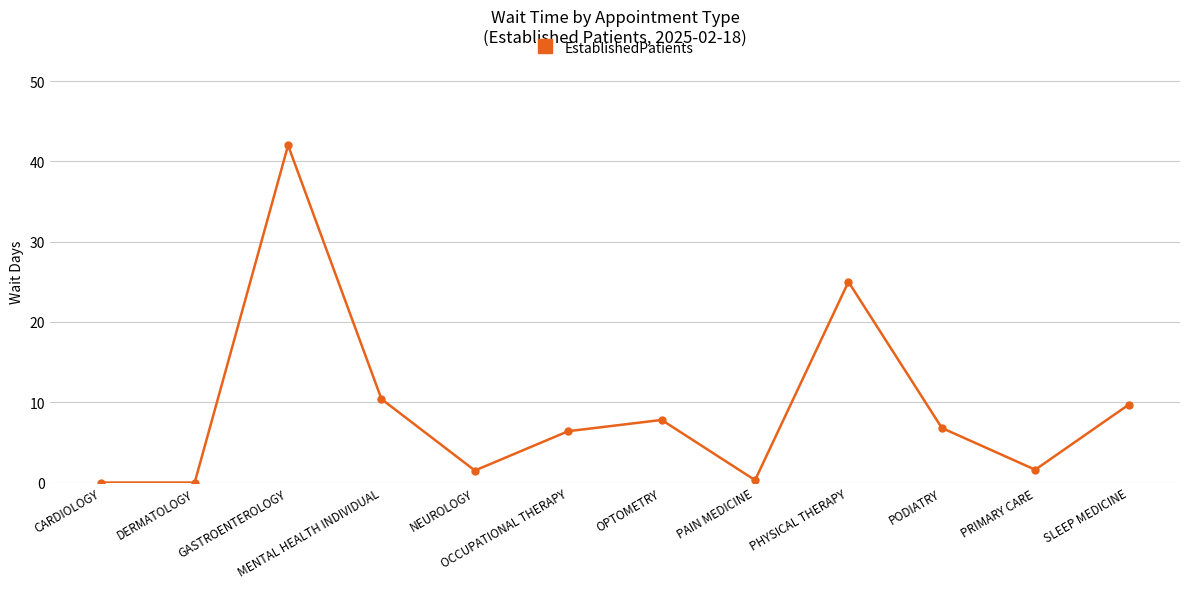

Does the chart display data point markers on the line(s)?

Yes